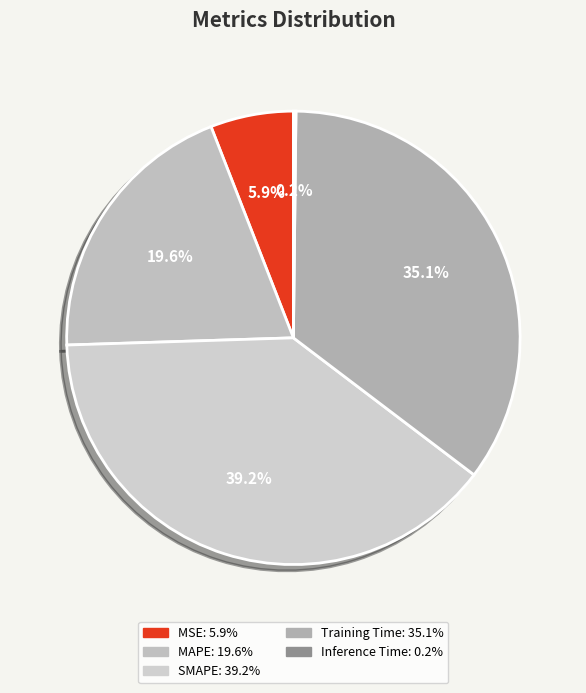

What portion of the pie excludes MSE?

94.1%